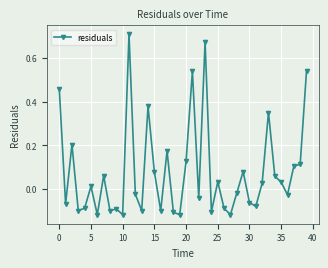

How many points are higher than both their immediate neighbors (excluding endpoints)?

12